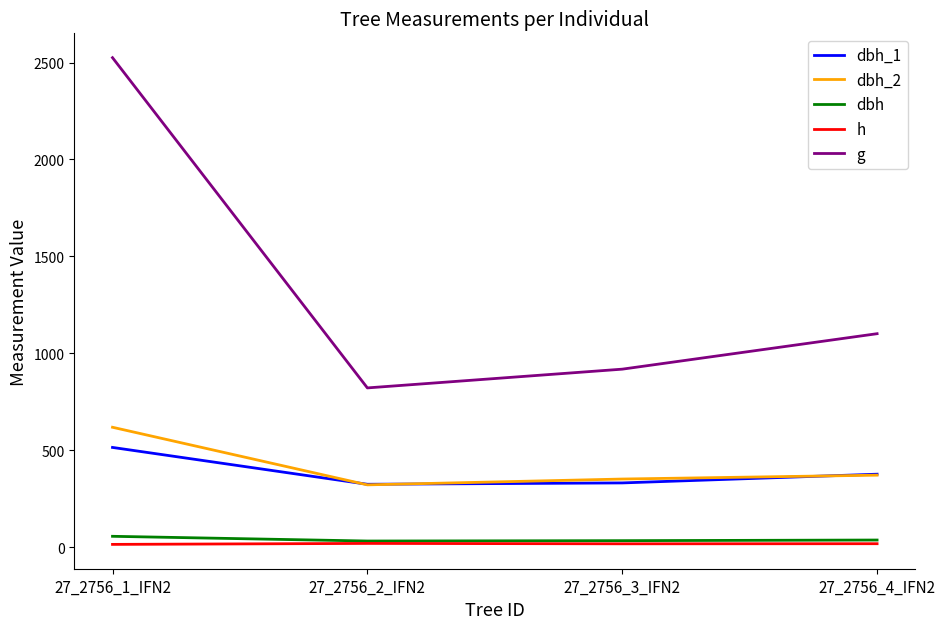

At how many categories does at least one series exceed 845?

3